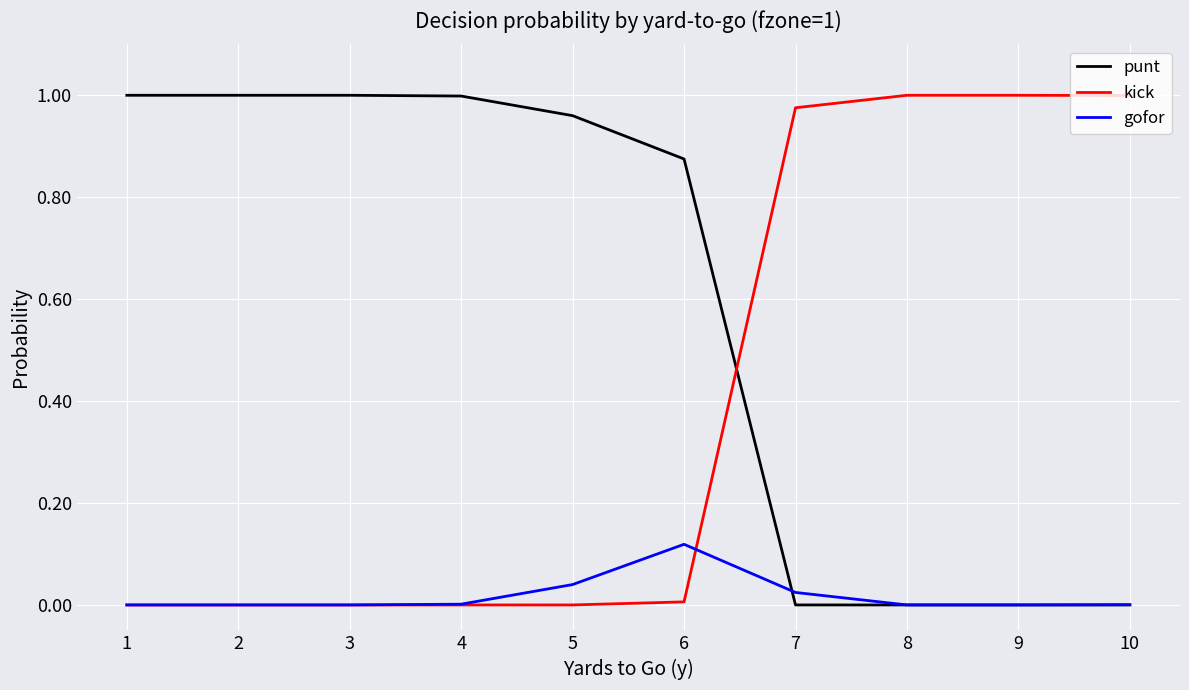

True or false: punt has a value of 1.4 at 5.

False